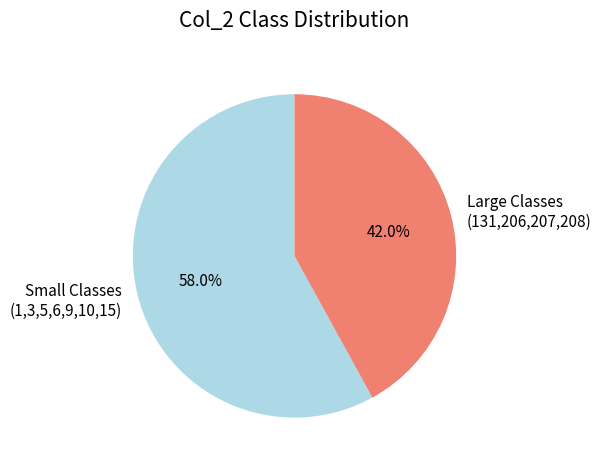

To the nearest percent, what is the difference between the largest and smallest slice percentages?

16%